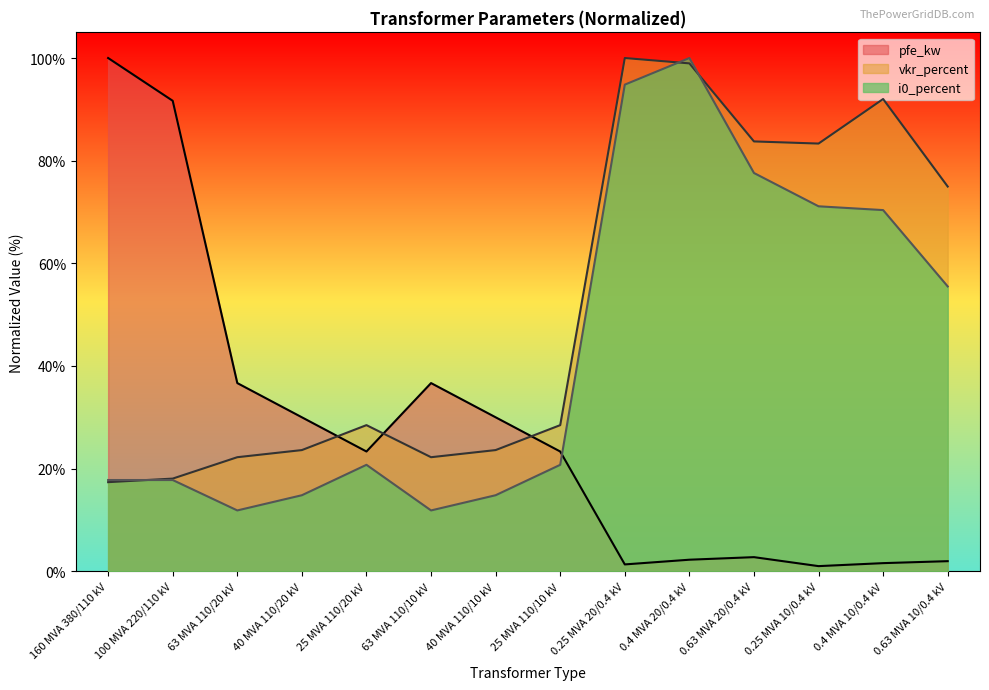

At how many categories does at least one series exceed 77?

7